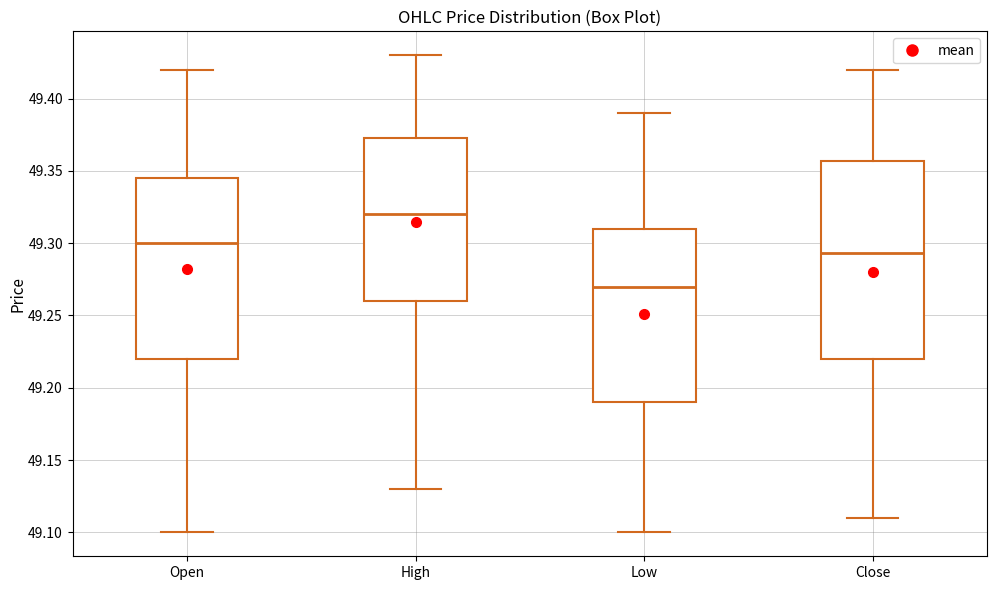

Where is the lower edge of the box for Open on the y-axis? The values are not printed on the chart, so give them approximately, as read against the axis.

49.220